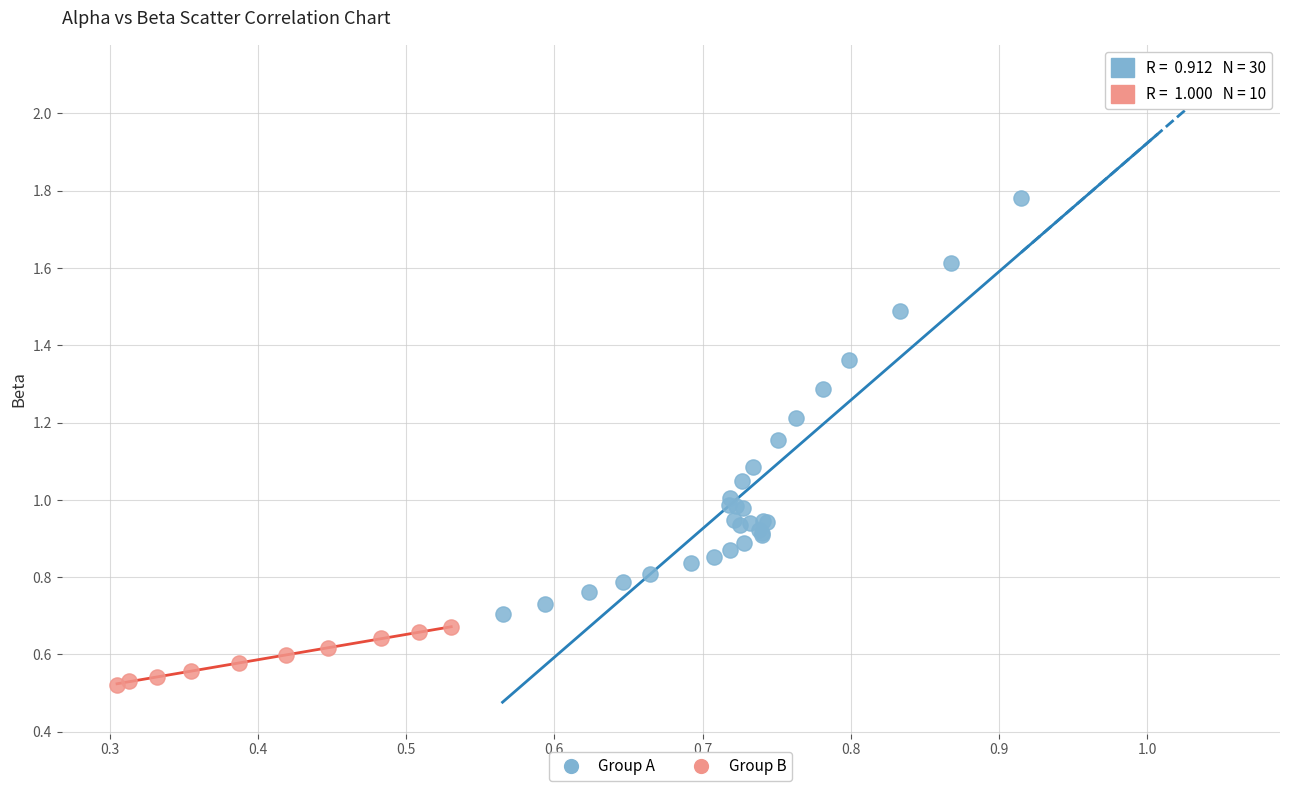

Which series reaches the minimum Y coordinate?

Group B